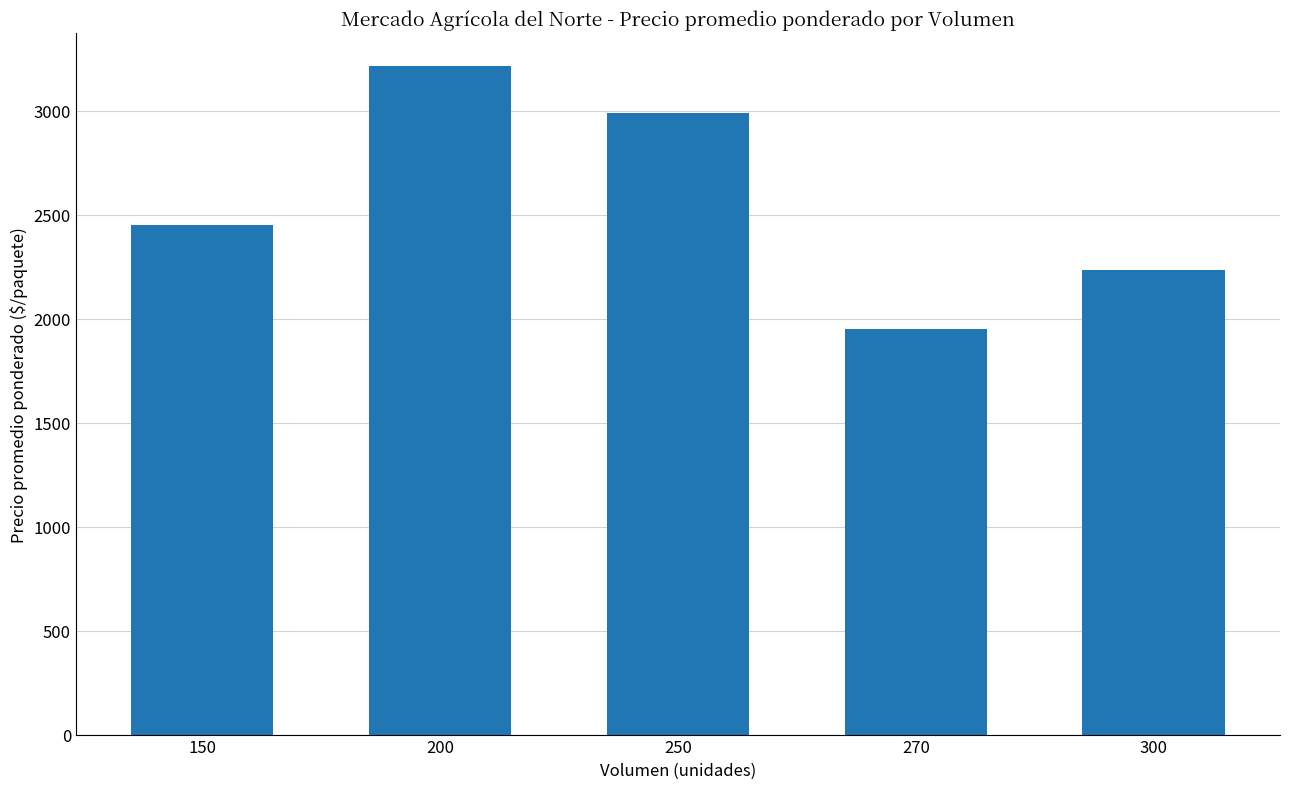

Reading left to right, extract all data points from this chart.

2450	3214	2988	1950	2233